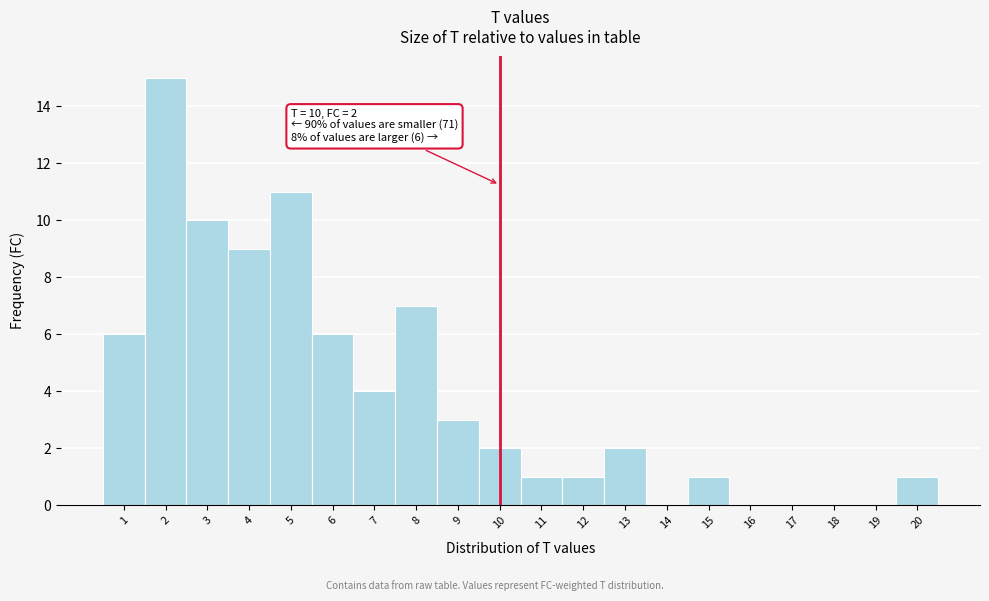

Which range on the x-axis has the tallest bar?

1.5 to 2.5